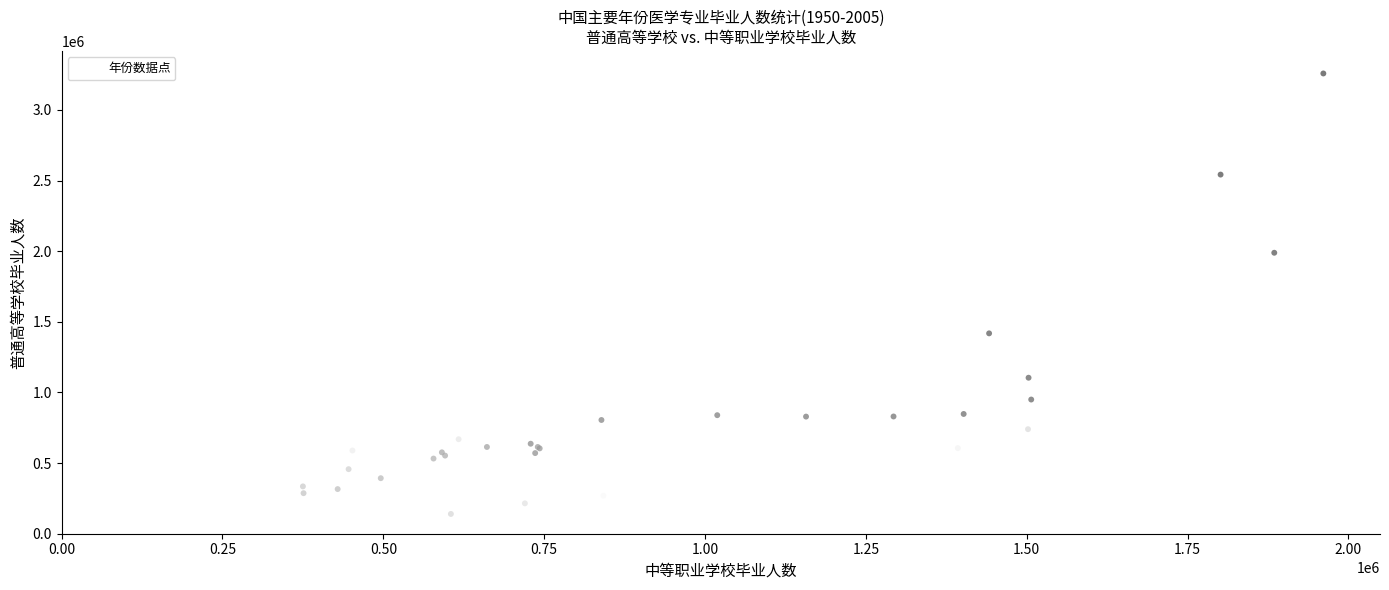

What Y value in the scatter plot is closest to 1663342?

1418150